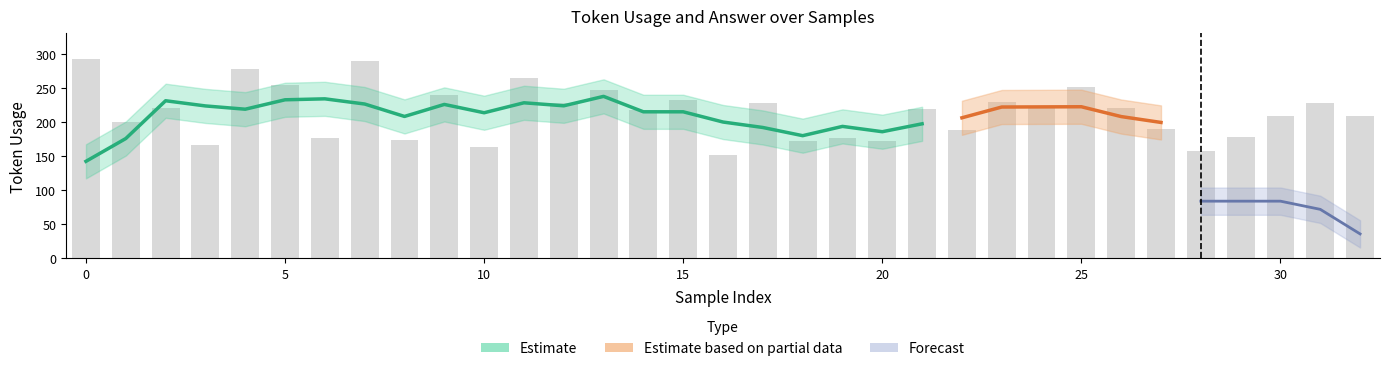

Reading left to right, transcribe all the data shown in this chart.

0=292	1=200	2=220	3=167	4=277	5=254	6=176	7=289	8=174	9=239	10=163	11=264	12=228	13=247	14=217	15=232	16=151	17=228	18=172	19=177	20=172	21=219	22=189	23=230	24=221	25=251	26=220	27=190	28=158	29=178	30=209	31=228	32=209